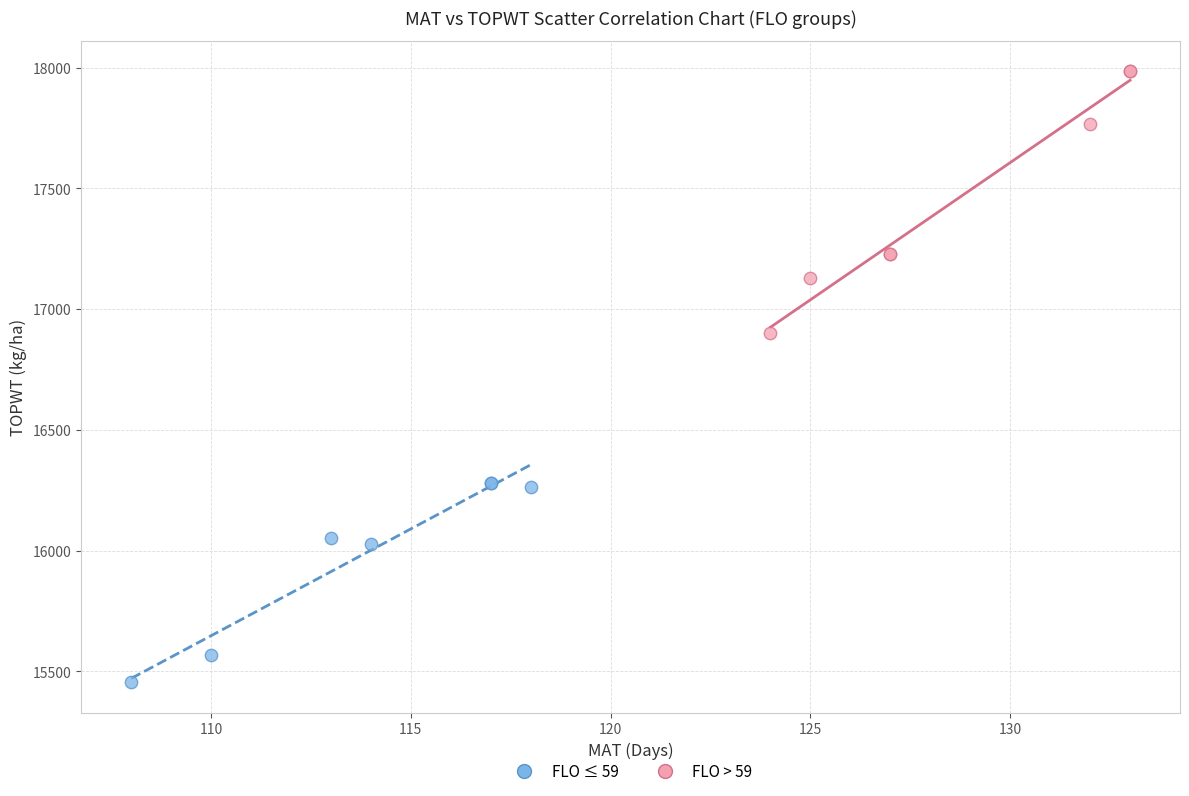

Which series reaches the minimum Y coordinate?

FLO ≤ 59